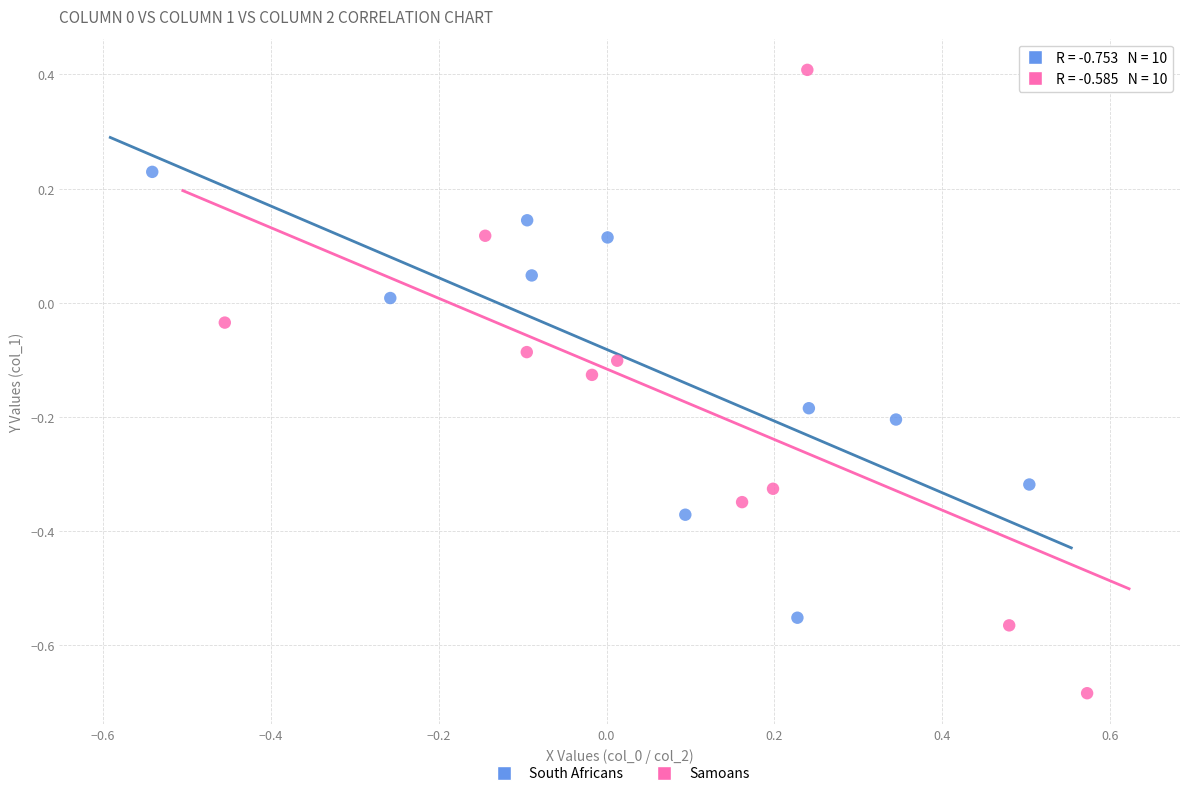

Which series contains the highest Y value?

Samoans